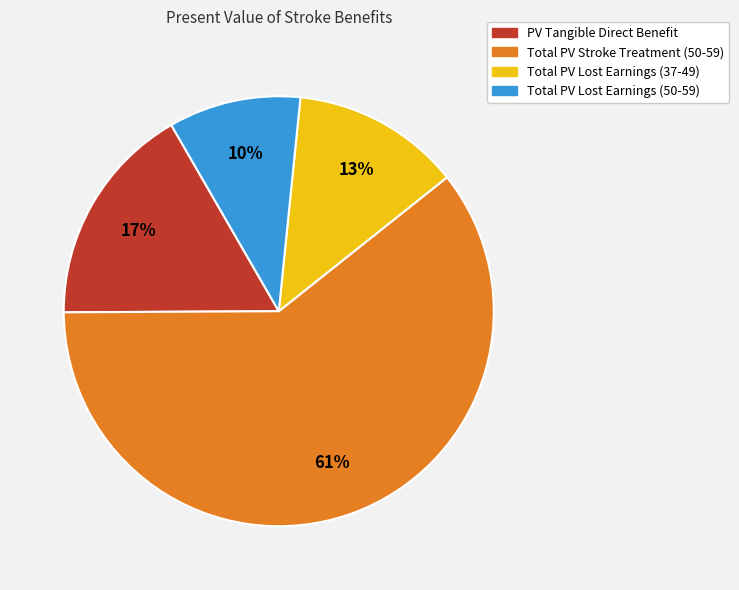

Which category accounts for the majority?

Total PV Stroke Treatment (50-59)